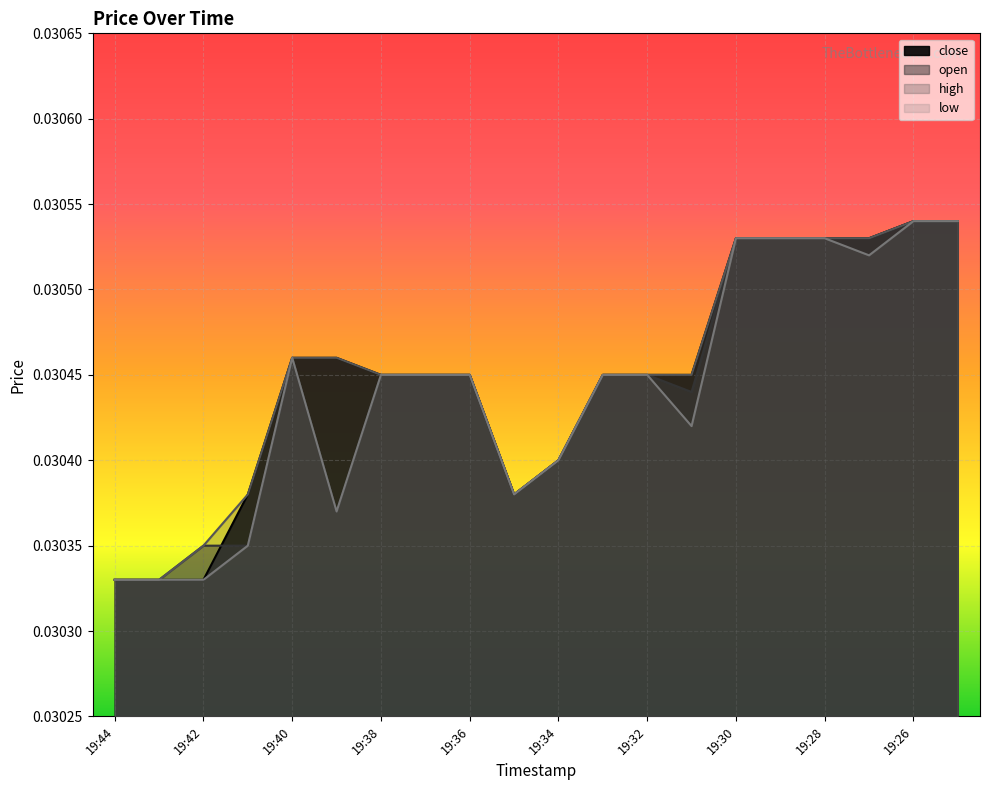

What is the sum of the low values at 19:42 and 19:38?

0.1